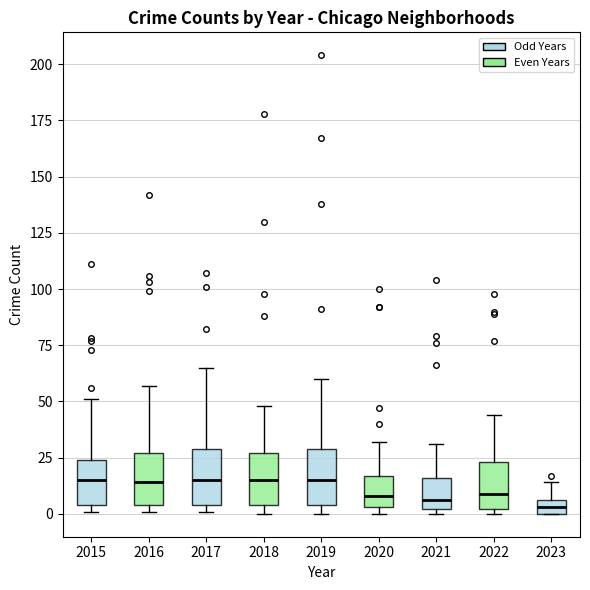

Where does the upper whisker of the box at x = 2023 end on the y-axis? The values are not printed on the chart, so give them approximately, as read against the axis.

15